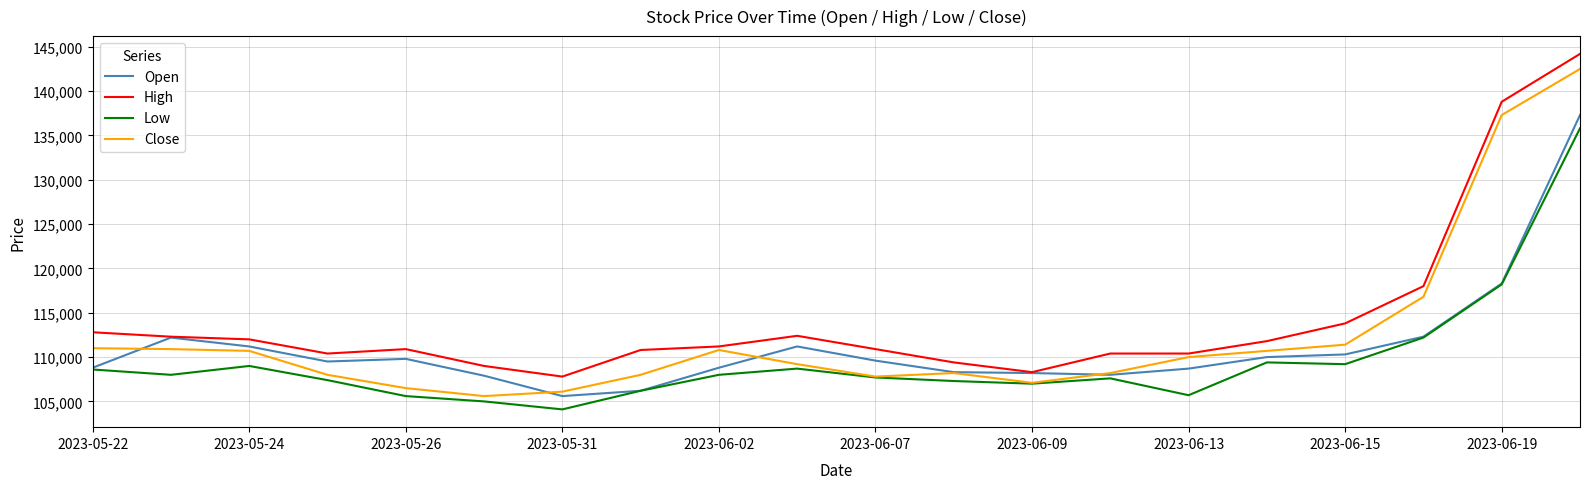

Which series has the largest total across all categories?

High